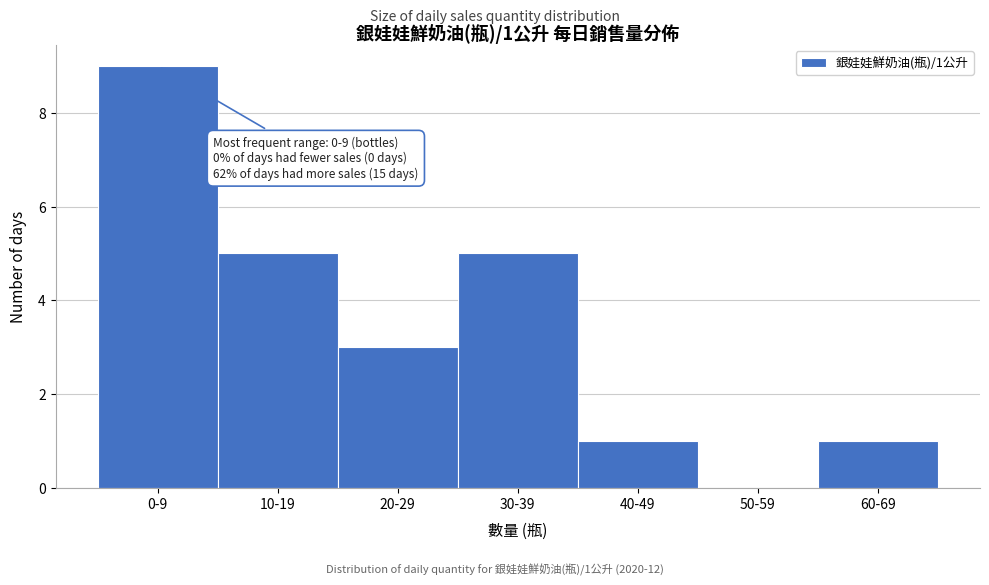

Reading left to right, transcribe all the data shown in this chart.

0-9=9	10-19=5	20-29=3	30-39=5	40-49=1	50-59=0	60-69=1